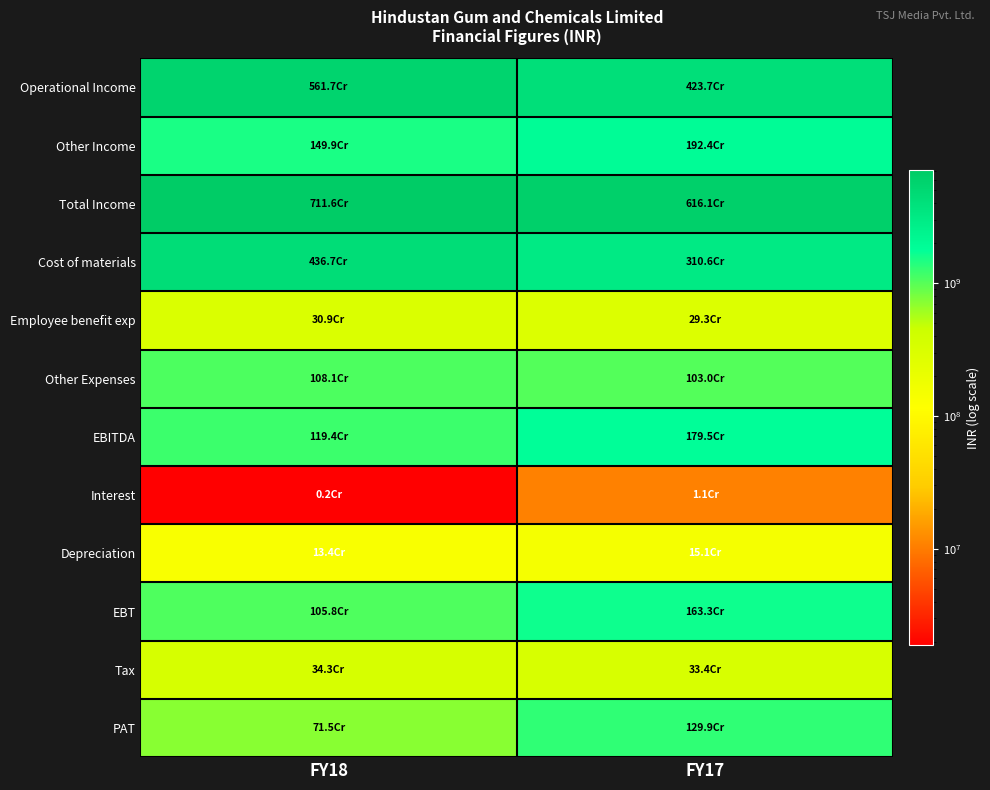

At how many categories does at least one series exceed 5942188351?

2